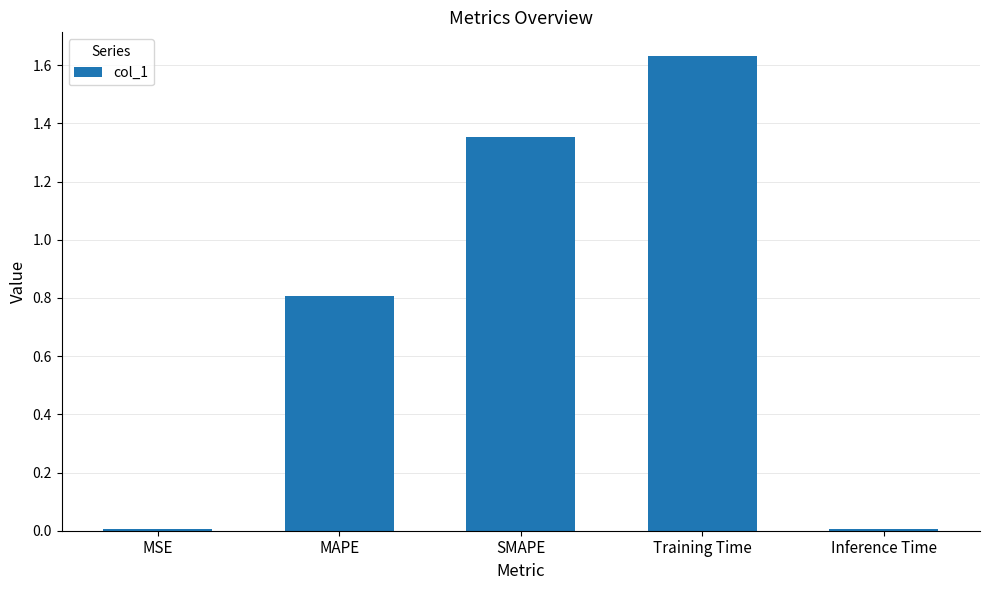

Which category has the highest value across all series?

Training Time